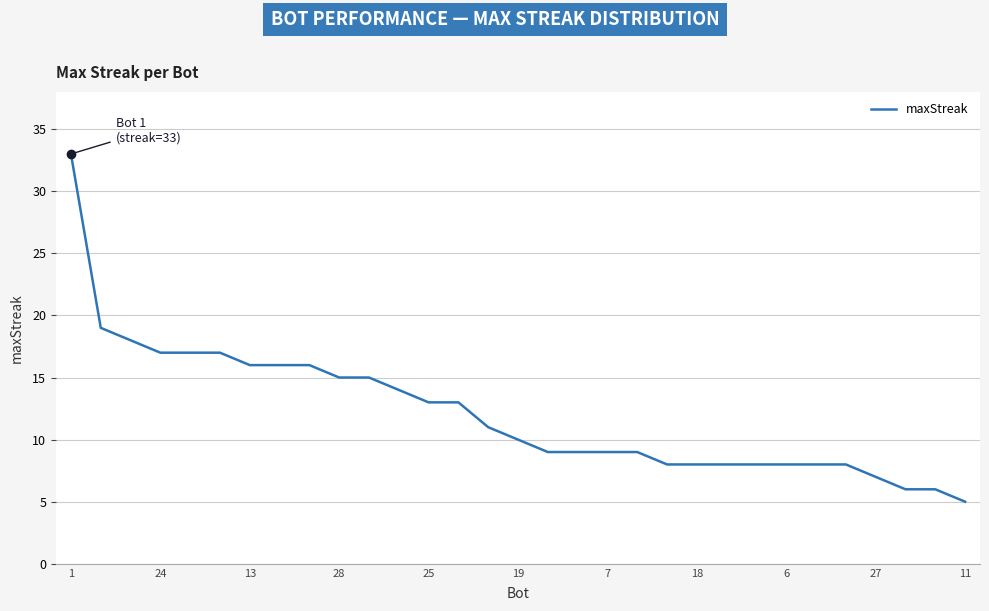

What is the difference between the maximum and minimum values?

28